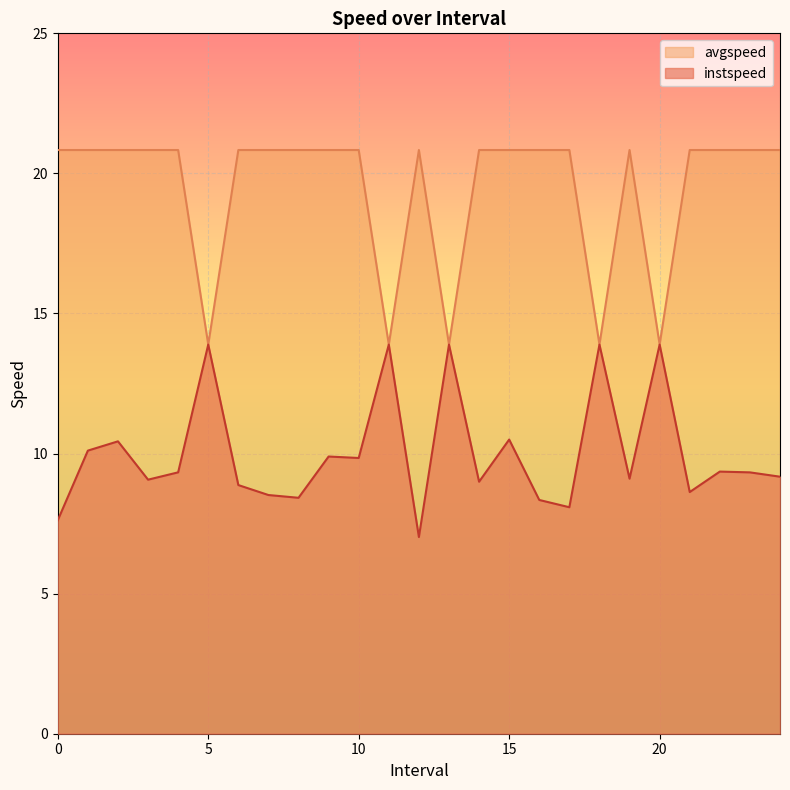

Read the instspeed value at 9.0.

9.9